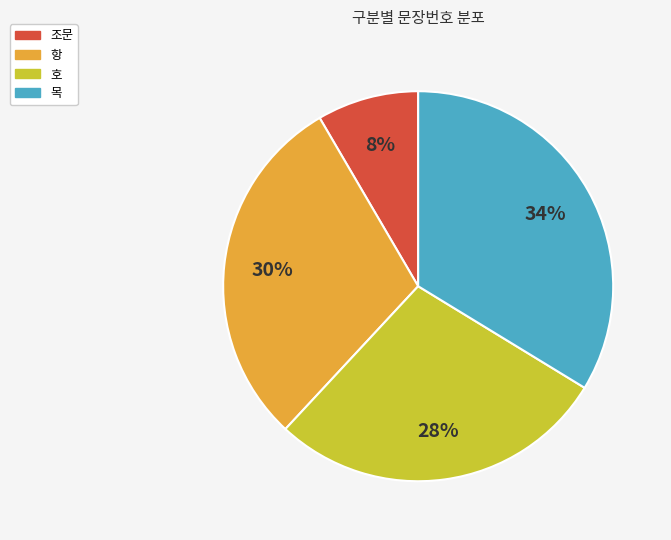

Which slice is the largest?

목